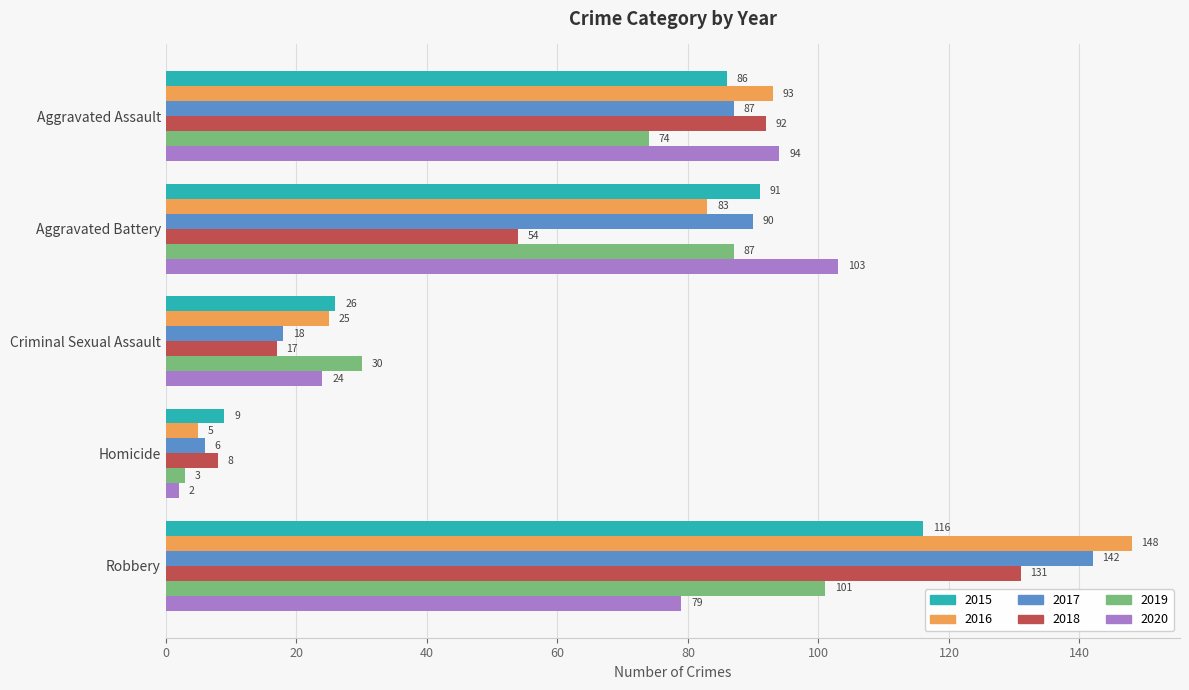

The value of 2016 at Aggravated Battery is 83. True or false?

True